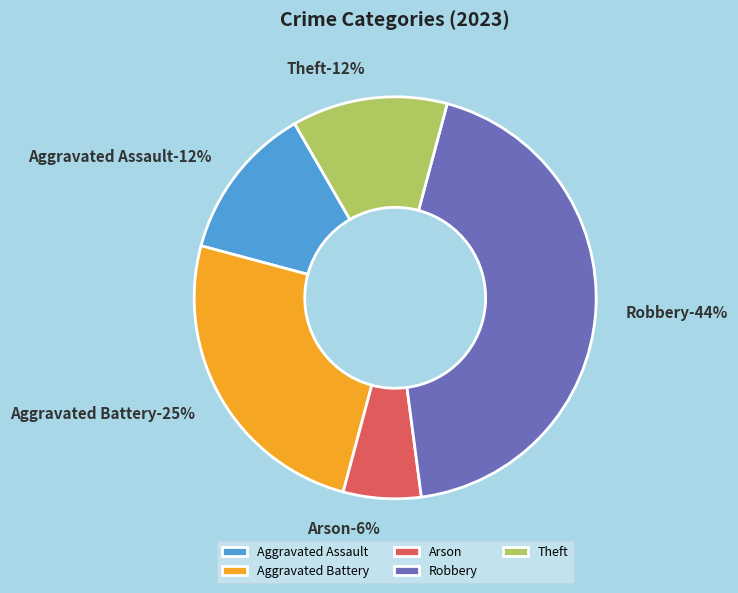

To the nearest percent, what is the combined percentage of Robbery and Criminal Sexual Assault?

44%